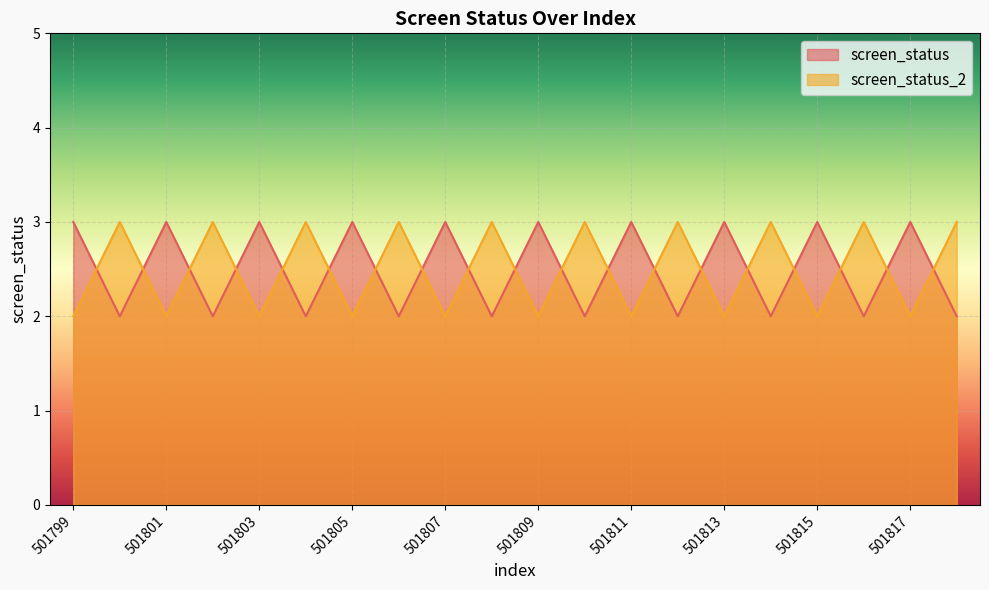

At which category is the sum across all series the highest?

501799